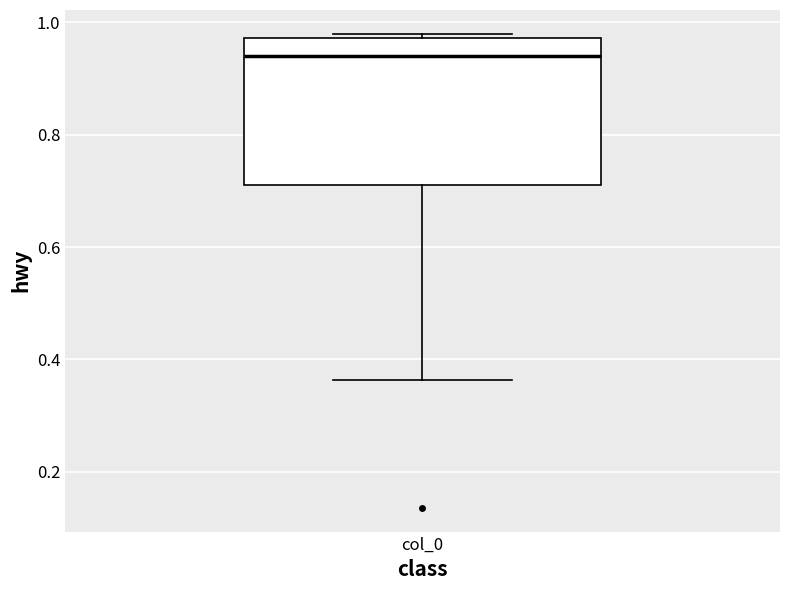

Read this box plot against the y-axis: the position of the median line, the range covered by the box, and the ends of both whiskers. The values are not printed on the chart, so give them approximately, as read against the axis.

median 0.94, box 0.72 to 0.98, whiskers 0.36 to 0.98 (just above the box's upper edge)